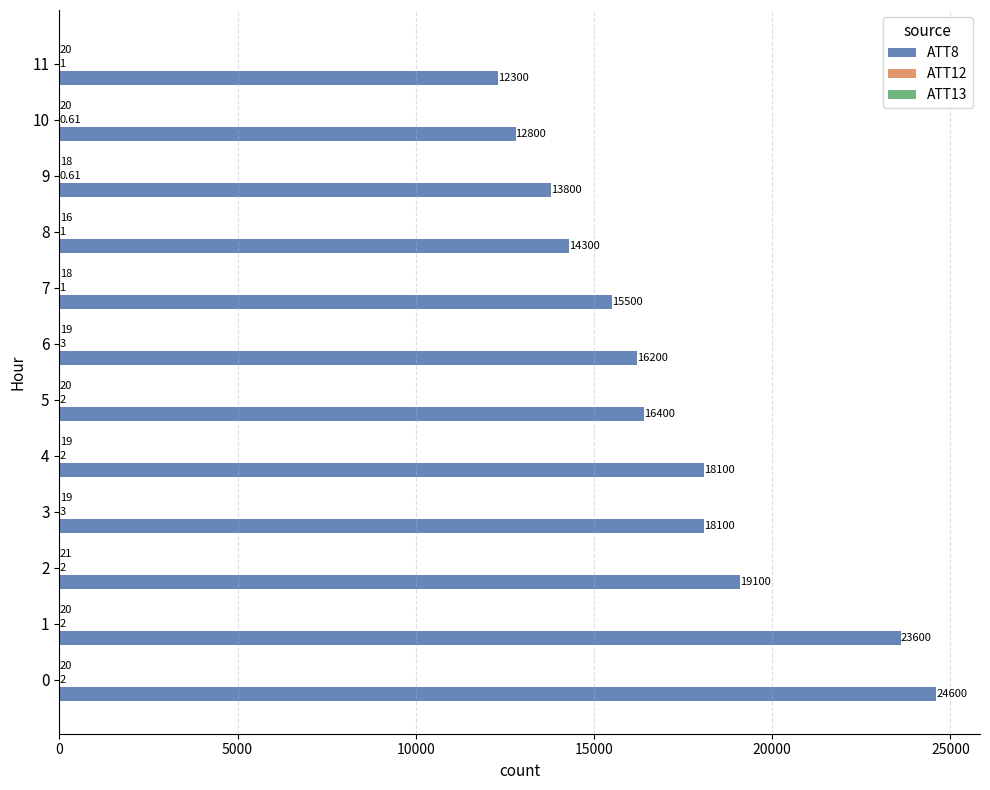

Which series has the largest total across all categories?

ATT8